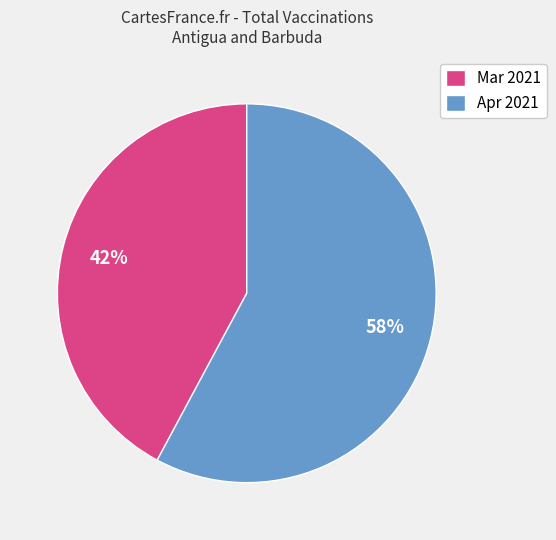

What percentage is the Apr 2021 slice, to the nearest percent?

58%